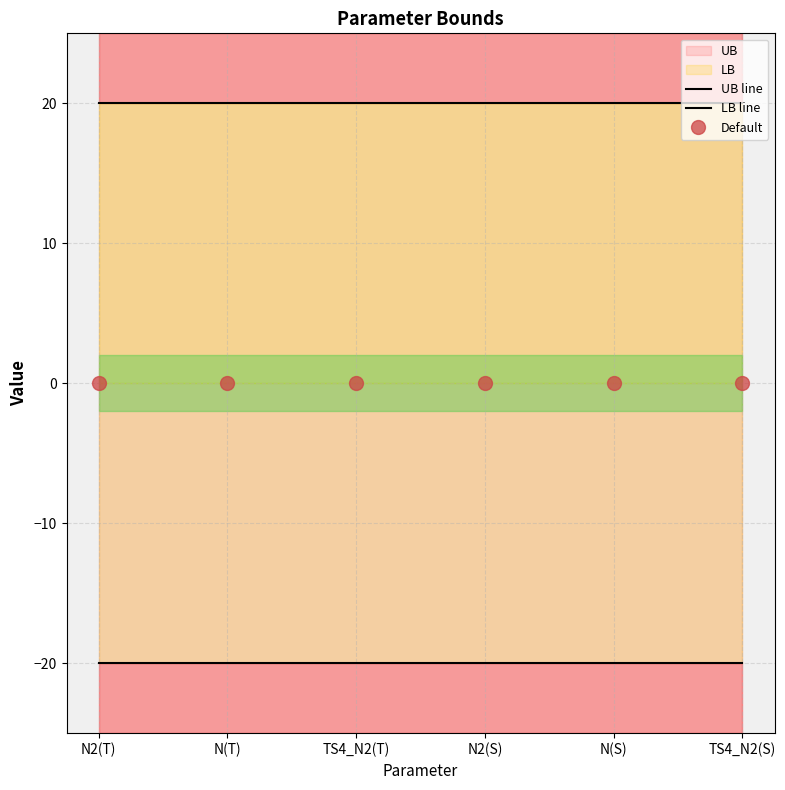

Does the chart have visible grid lines?

Yes